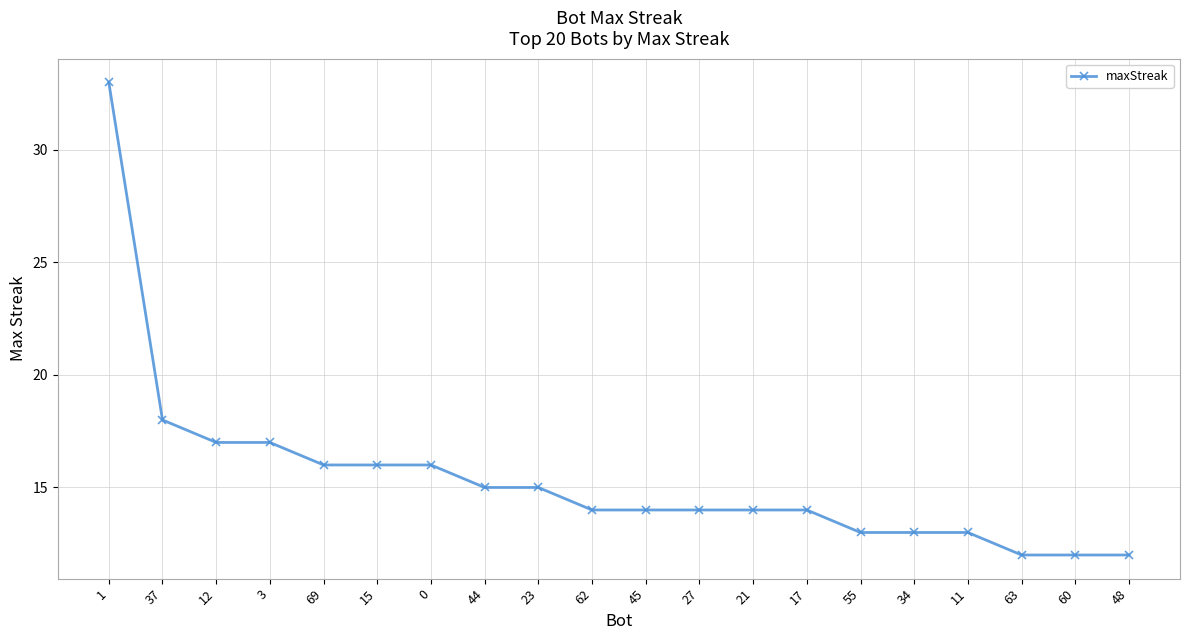

Is it true that the value at 3 is 17?

True